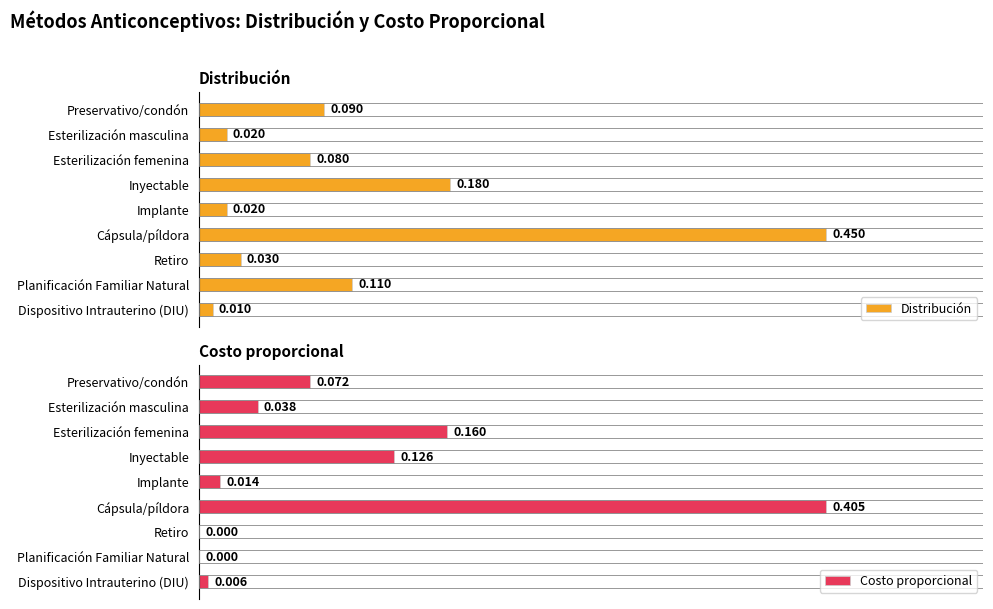

Count the number of data series in this chart.

2